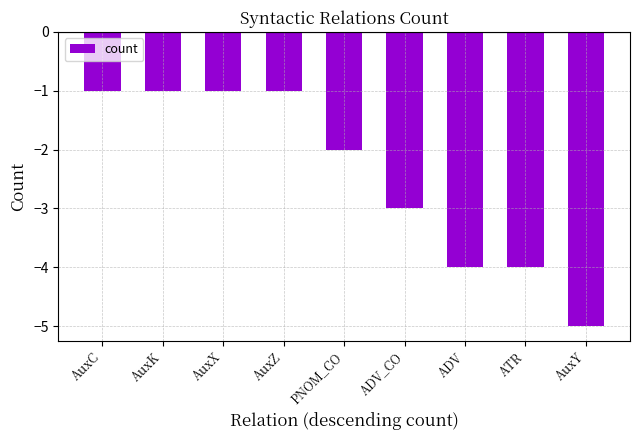

What value does the data have at AuxK?

-1